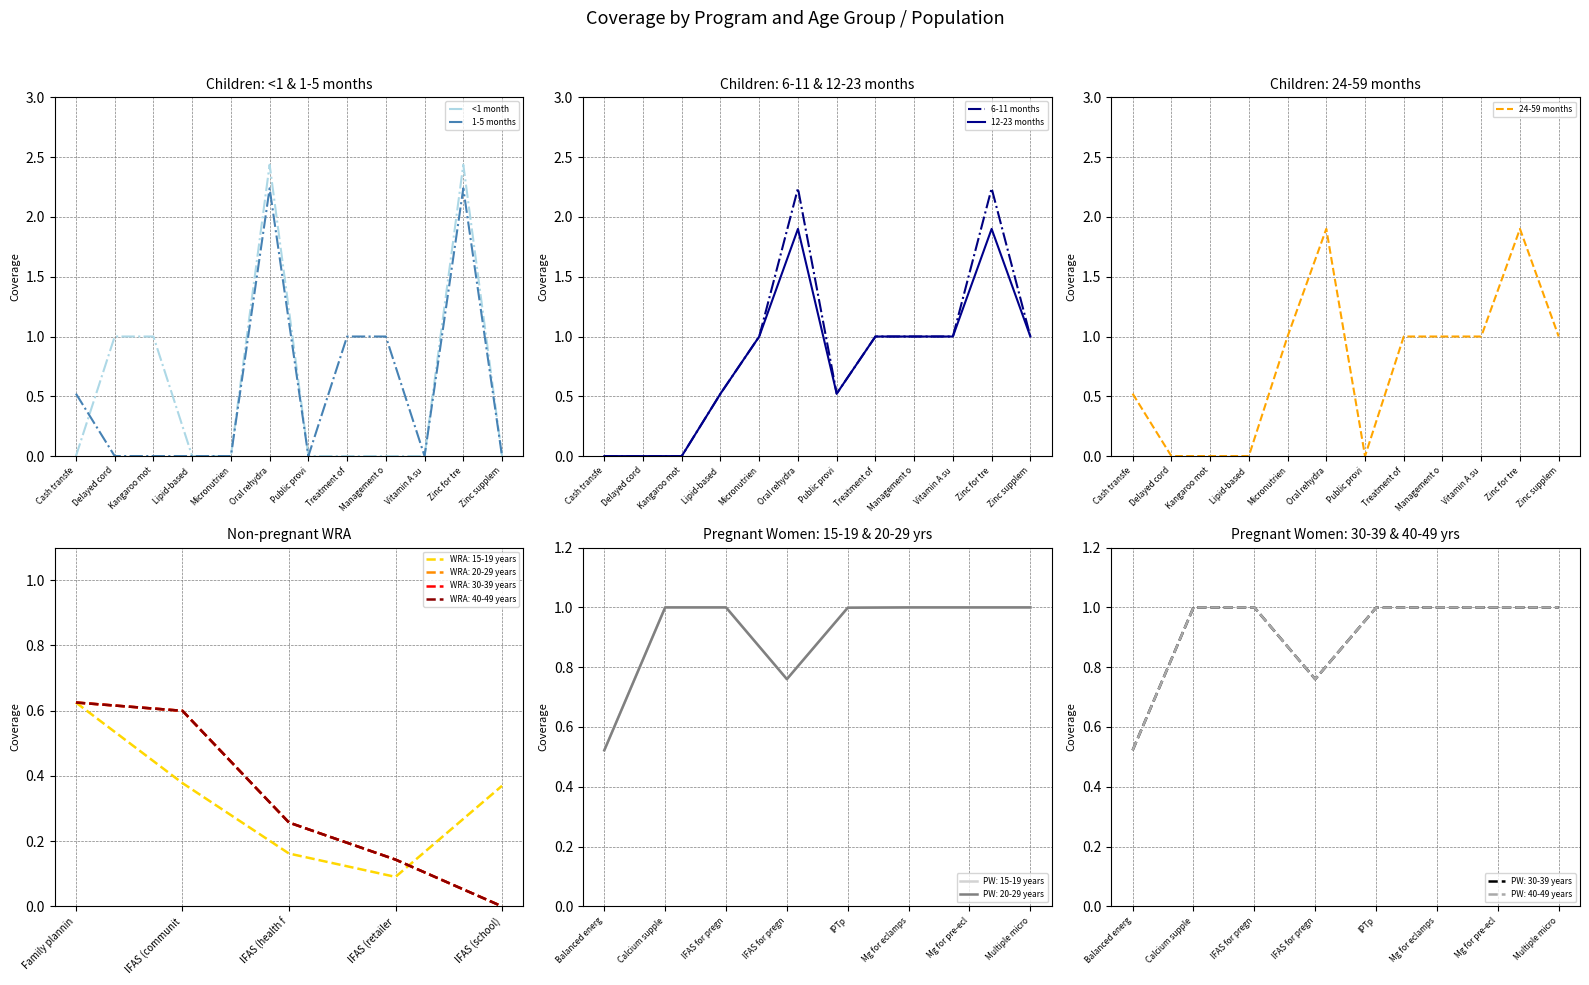

What is the difference between the second highest and second lowest values in the 1-5 months series?

2.2